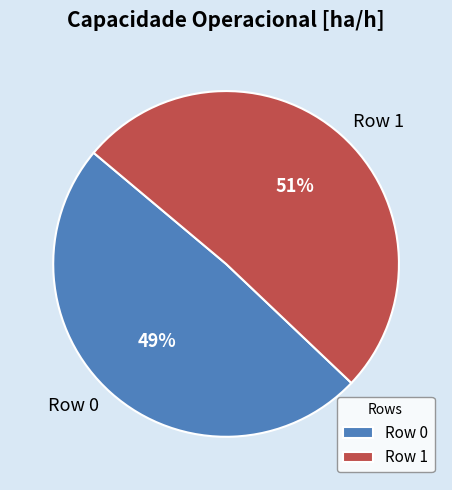

Count the number of slices in the pie.

2